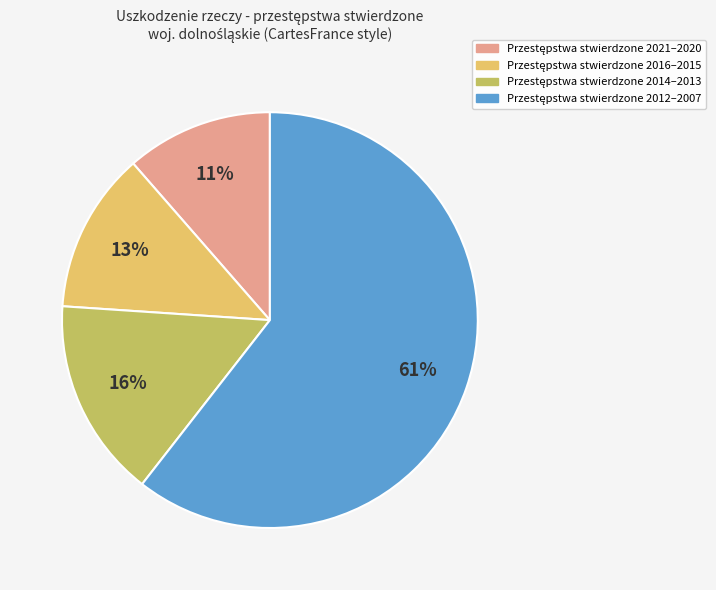

To the nearest percent, what is the average slice percentage?

25%